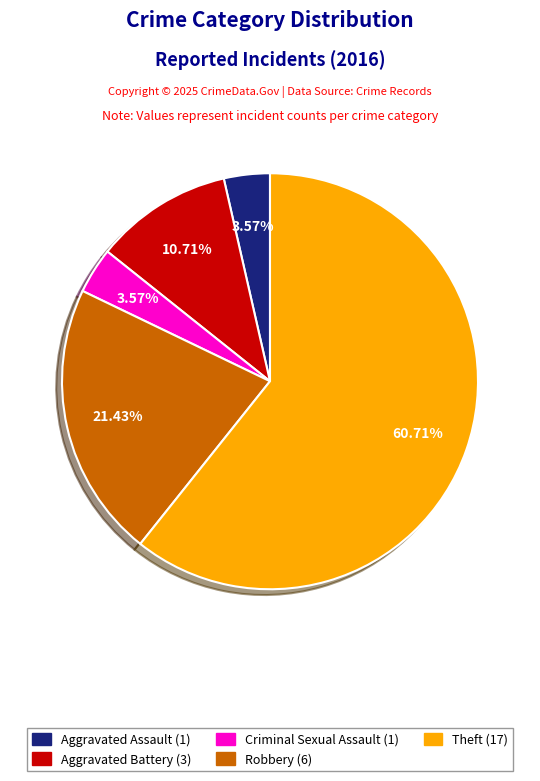

Is the sum of Aggravated Battery (3) and Robbery (6) greater than half?

No